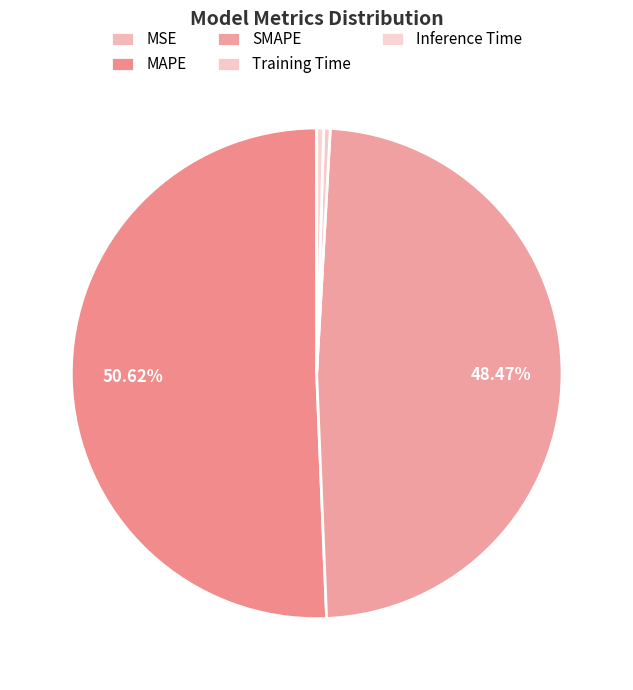

Is there a majority slice in this chart?

Yes